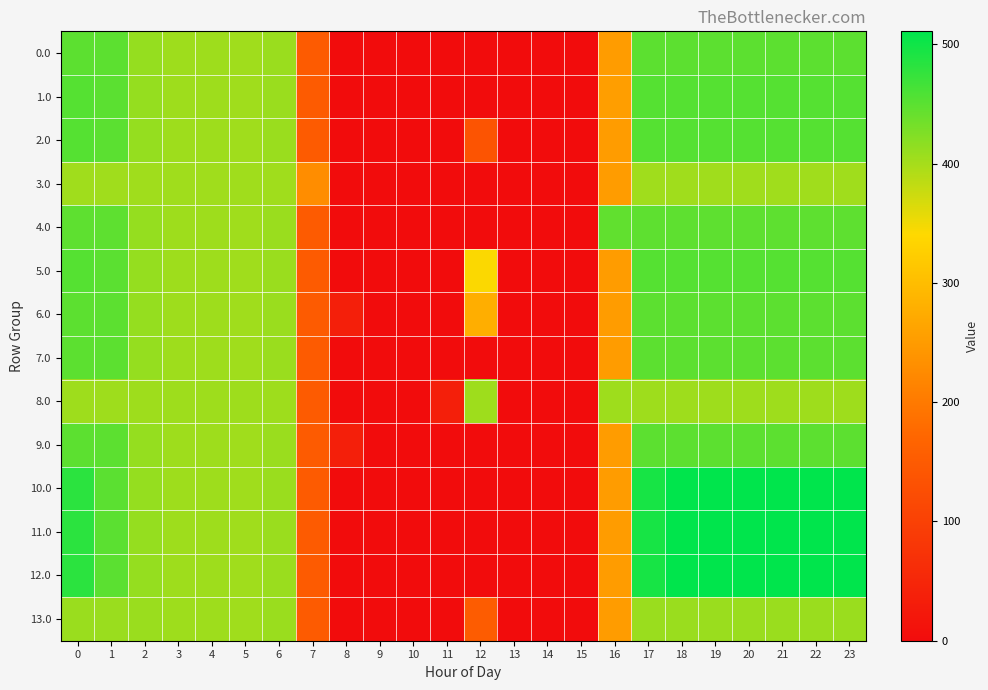

Reading left to right, what are all the values shown in this chart?

0.0: 0=449.0	1=449.0	2=410.3	3=404.4	4=404.9	5=403.8	6=408.0	7=150.1	8=0.0	9=0.0	10=0.0	11=0.0	12=0.0	13=0.0	14=0.0	15=0.0	16=250.9	17=449.0	18=449.0	19=449.0	20=449.0	21=449.0	22=449.0	23=449.0
1.0: 0=454.0	1=449.5	2=410.3	3=404.4	4=404.9	5=403.8	6=408.0	7=150.1	8=0.0	9=0.0	10=0.0	11=0.0	12=0.0	13=0.0	14=0.0	15=0.0	16=253.7	17=454.0	18=454.0	19=454.0	20=454.0	21=454.0	22=454.0	23=454.0
2.0: 0=454.0	1=449.5	2=410.3	3=404.4	4=404.9	5=403.8	6=408.0	7=150.1	8=0.0	9=0.0	10=0.0	11=0.0	12=137.6	13=0.0	14=0.0	15=0.0	16=250.9	17=454.0	18=454.0	19=454.0	20=454.0	21=454.0	22=454.0	23=454.0
3.0: 0=404.0	1=404.0	2=404.0	3=404.0	4=404.0	5=404.0	6=404.0	7=228.6	8=0.0	9=0.0	10=0.0	11=0.0	12=0.0	13=0.0	14=0.3	15=0.0	16=250.9	17=404.0	18=404.0	19=404.0	20=404.0	21=404.0	22=404.0	23=404.0
4.0: 0=448.0	1=448.0	2=410.3	3=404.4	4=404.9	5=403.8	6=408.0	7=150.1	8=0.0	9=0.0	10=0.0	11=0.0	12=0.0	13=0.0	14=0.0	15=0.0	16=445.6	17=448.0	18=448.0	19=448.0	20=448.0	21=448.0	22=448.0	23=448.0
5.0: 0=454.0	1=449.5	2=410.3	3=404.4	4=404.9	5=403.8	6=408.0	7=150.1	8=0.0	9=0.0	10=0.0	11=0.0	12=342.6	13=0.0	14=0.0	15=0.0	16=250.9	17=454.0	18=454.0	19=454.0	20=454.0	21=454.0	22=454.0	23=454.0
6.0: 0=449.0	1=449.0	2=410.3	3=404.4	4=404.9	5=403.8	6=408.0	7=150.1	8=35.0	9=0.0	10=0.0	11=0.0	12=278.2	13=0.0	14=0.0	15=0.0	16=250.9	17=449.0	18=449.0	19=449.0	20=449.0	21=449.0	22=449.0	23=449.0
7.0: 0=449.0	1=449.0	2=410.3	3=404.4	4=404.9	5=403.8	6=408.0	7=150.1	8=0.0	9=0.0	10=0.0	11=0.0	12=0.0	13=0.0	14=0.0	15=0.0	16=250.9	17=449.0	18=449.0	19=449.0	20=449.0	21=449.0	22=449.0	23=449.0
8.0: 0=405.0	1=405.0	2=405.0	3=405.0	4=405.0	5=405.0	6=405.0	7=150.1	8=0.0	9=0.0	10=0.0	11=36.4	12=405.0	13=0.0	14=0.0	15=0.0	16=405.0	17=405.0	18=405.0	19=405.0	20=405.0	21=405.0	22=405.0	23=405.0
9.0: 0=449.0	1=449.0	2=410.3	3=404.4	4=404.9	5=403.8	6=408.0	7=150.1	8=35.0	9=0.0	10=0.0	11=0.0	12=0.0	13=0.0	14=0.0	15=0.0	16=250.9	17=449.0	18=449.0	19=449.0	20=449.0	21=449.0	22=449.0	23=449.0
10.0: 0=482.0	1=449.5	2=410.3	3=404.4	4=404.9	5=403.8	6=408.0	7=150.1	8=0.0	9=0.0	10=0.0	11=0.0	12=0.0	13=0.0	14=0.0	15=0.0	16=250.9	17=494.8	18=511.0	19=511.0	20=511.0	21=511.0	22=511.0	23=511.0
11.0: 0=482.0	1=449.5	2=410.3	3=404.4	4=404.9	5=403.8	6=408.0	7=150.1	8=0.0	9=0.0	10=0.0	11=0.0	12=0.0	13=0.0	14=0.0	15=0.0	16=250.9	17=494.8	18=511.0	19=511.0	20=511.0	21=511.0	22=511.0	23=511.0
12.0: 0=482.0	1=449.5	2=410.3	3=404.4	4=404.9	5=403.8	6=408.0	7=150.1	8=0.0	9=0.0	10=0.0	11=0.0	12=0.0	13=0.0	14=0.0	15=0.0	16=250.9	17=494.8	18=511.0	19=511.0	20=511.0	21=511.0	22=511.0	23=511.0
13.0: 0=408.0	1=408.0	2=408.0	3=404.4	4=404.9	5=403.8	6=408.0	7=150.1	8=0.0	9=0.0	10=0.0	11=0.0	12=153.3	13=0.0	14=0.0	15=0.0	16=250.9	17=408.0	18=408.0	19=408.0	20=408.0	21=408.0	22=408.0	23=408.0